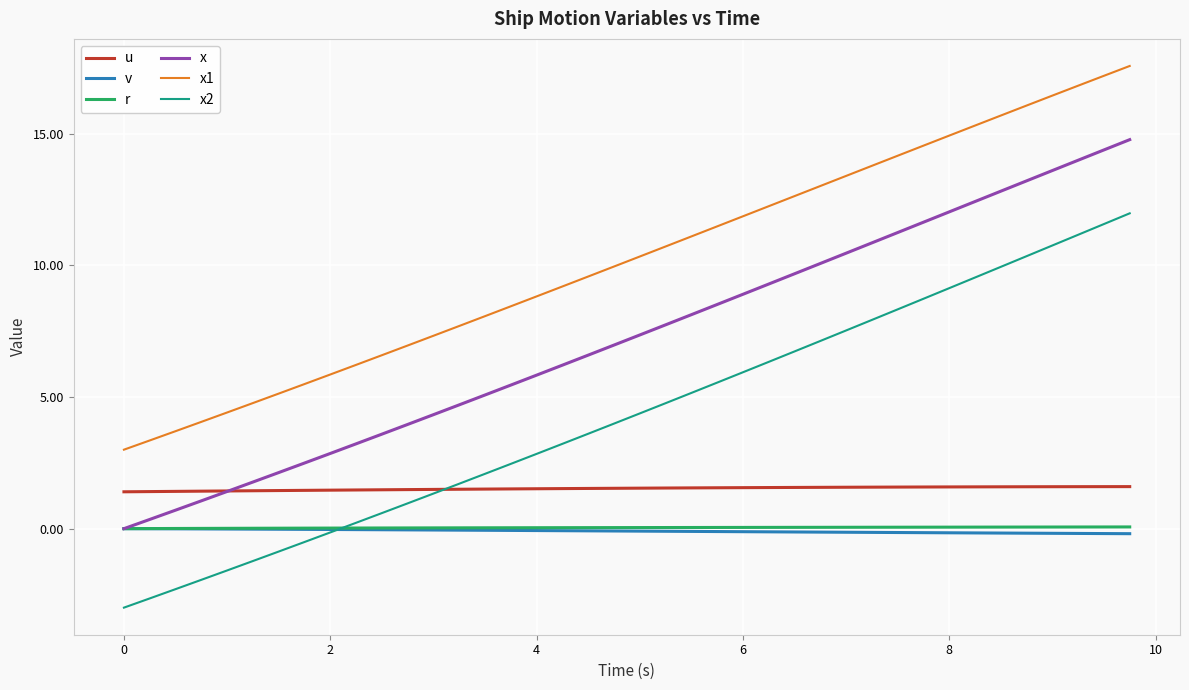

What is the minimum value shown in the chart?

-3.0